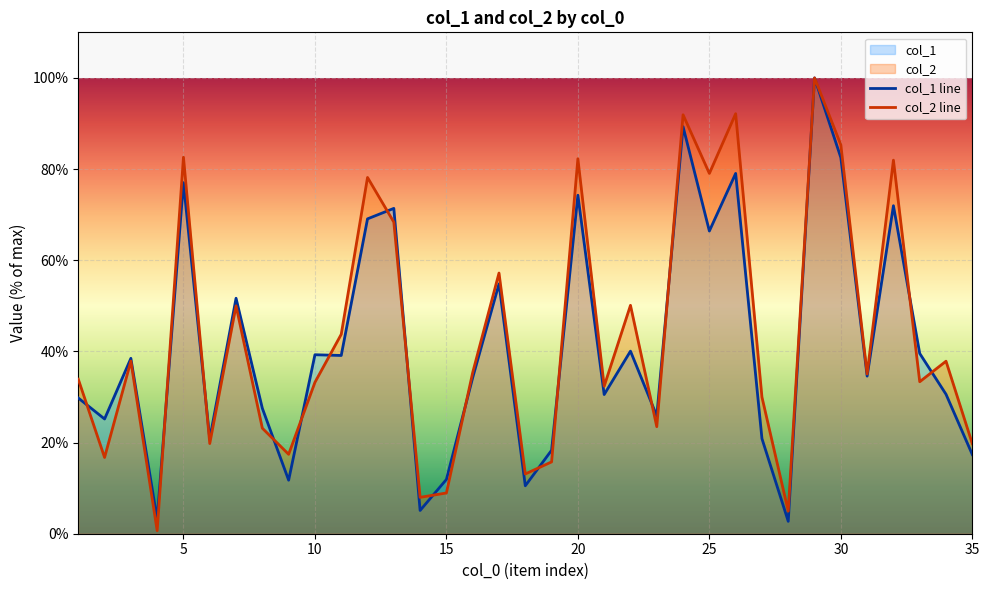

How many interior local valleys does the col_2 series have?

12